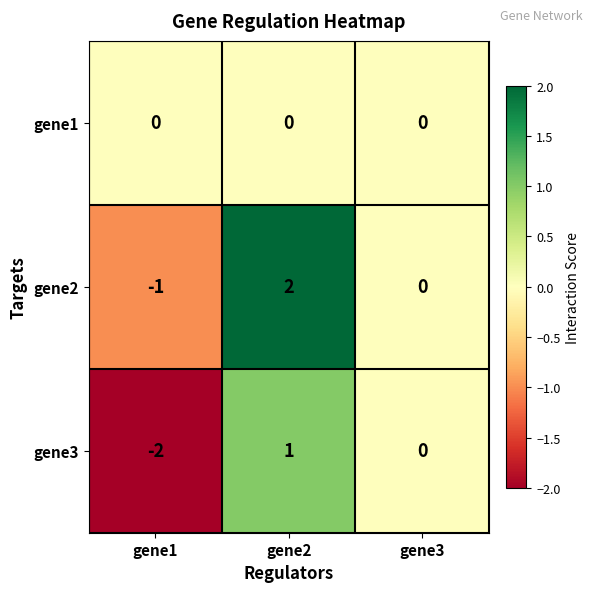

At which label does gene3 first exceed 0?

gene2